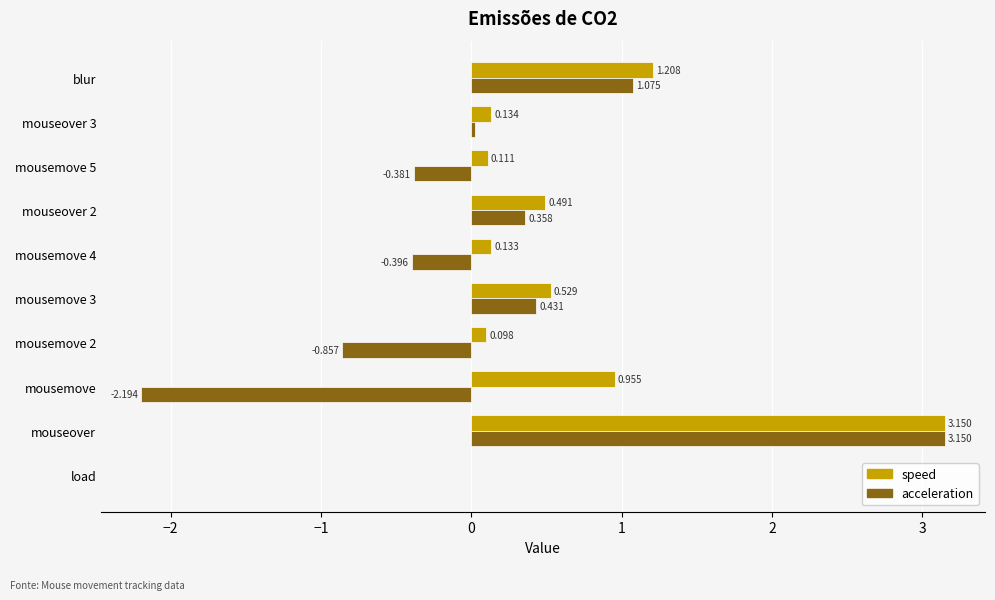

Between mousemove 4 and blur, which series saw the biggest shift?

acceleration